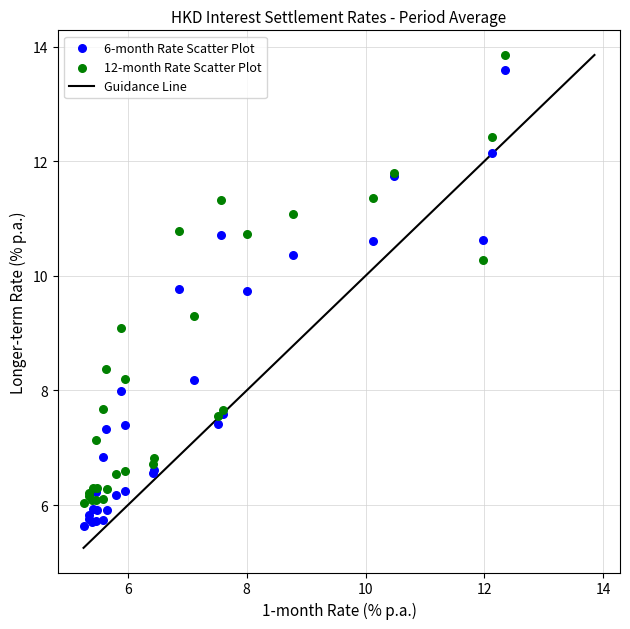

What is the X range (max minus min) for the scatter plot?

7.1